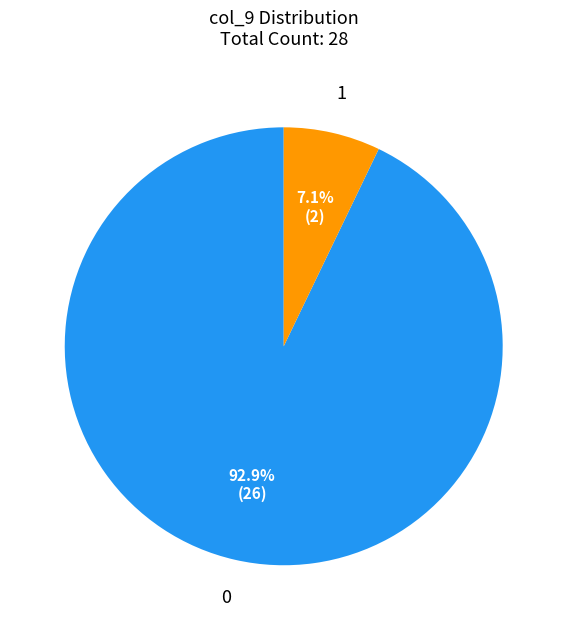

How many slices are in this pie chart?

2